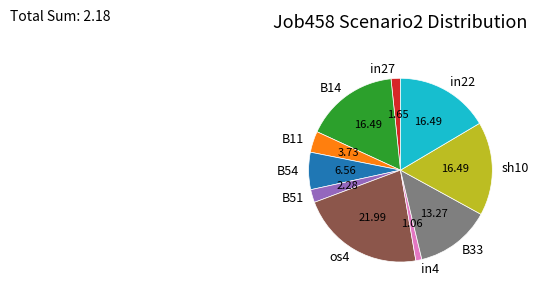

Does in4 represent more than half of the total?

No